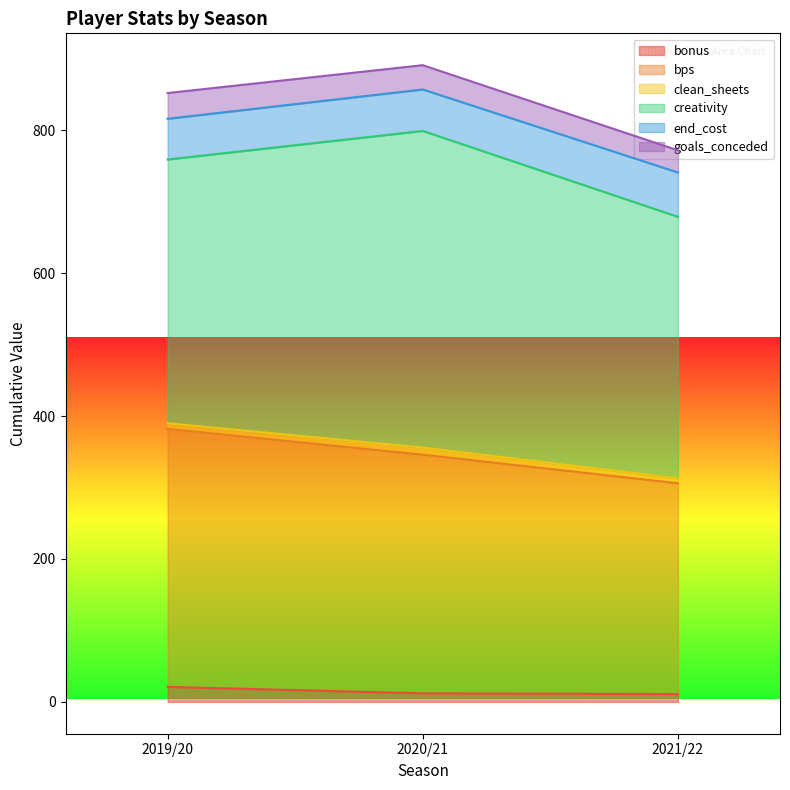

What is the average value of the bonus series?

14.7